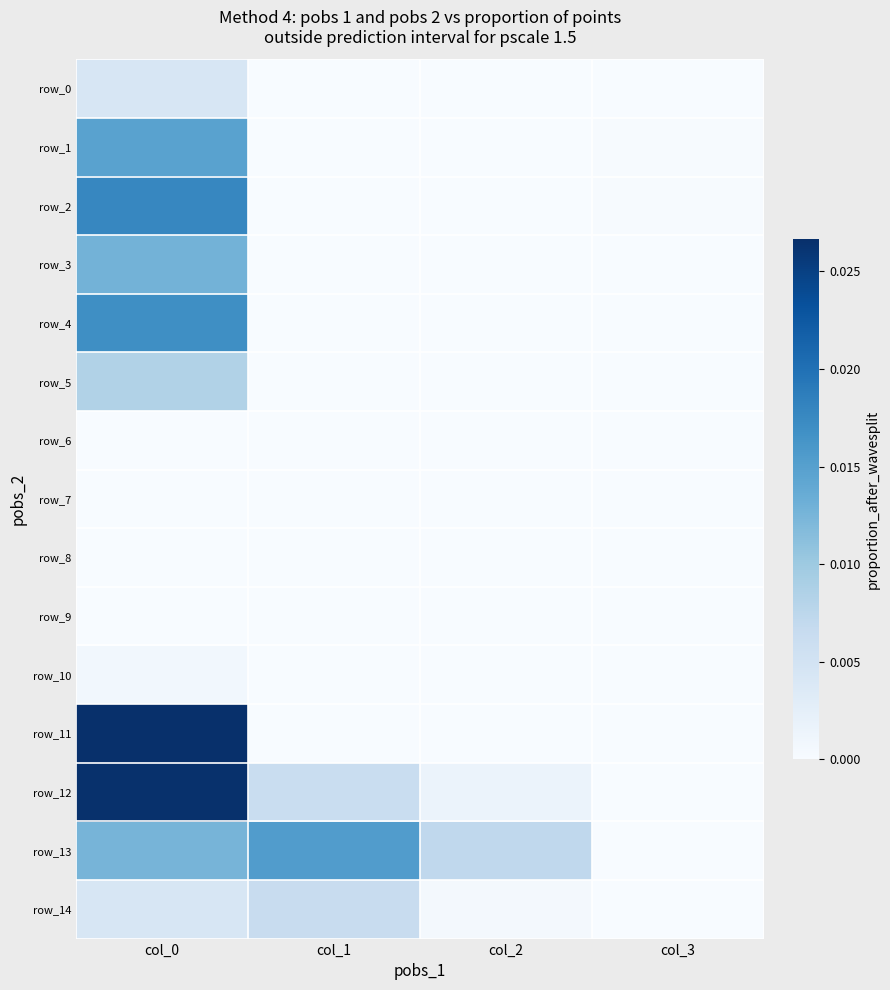

Rank the series by their maximum value, from lowest to highest.

row_7, row_8, row_9, row_6, row_10, row_0, row_14, row_5, row_3, row_1, row_13, row_4, row_2, row_12, row_11